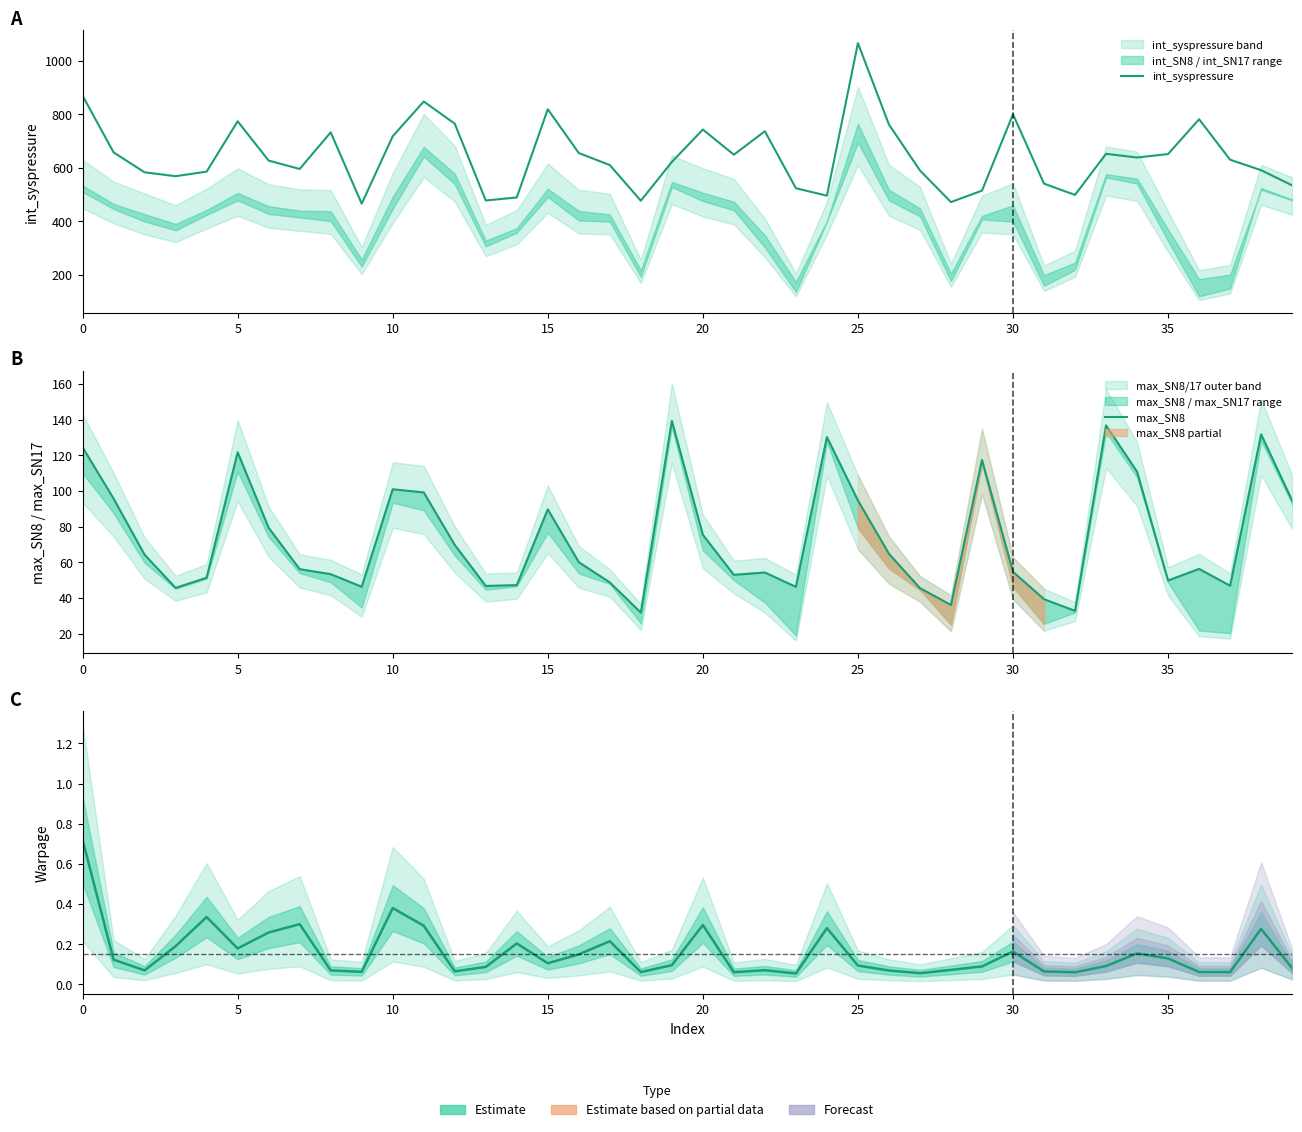

Is it true that Warpage equals 0.1 at 20?

False